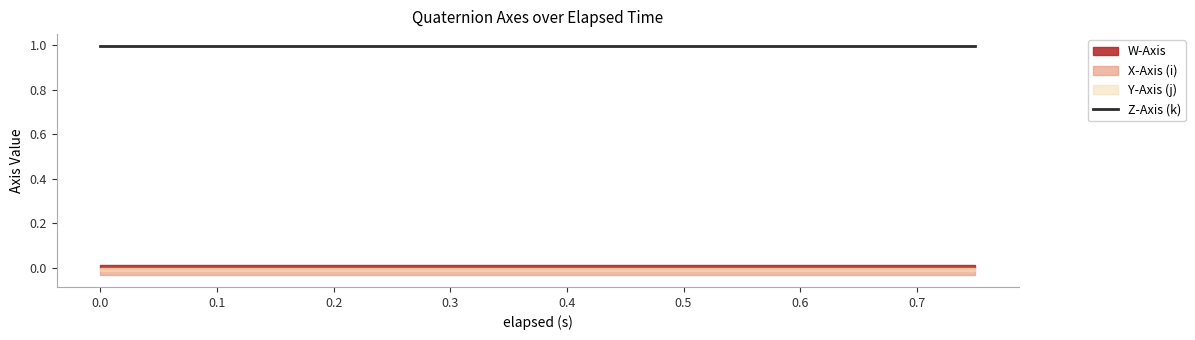

Reading left to right, transcribe all the data shown in this chart.

W-Axis: 0.0	0.0	0.0	0.0	0.0	0.0	0.0	0.0	0.0	0.0	0.0	0.0
X-Axis (i): -0.0	-0.0	-0.0	-0.0	-0.0	-0.0	-0.0	-0.0	-0.0	-0.0	-0.0	-0.0
Y-Axis (j): -0.0	-0.0	-0.0	-0.0	-0.0	-0.0	-0.0	-0.0	-0.0	-0.0	-0.0	-0.0
Z-Axis (k): 1.0	1.0	1.0	1.0	1.0	1.0	1.0	1.0	1.0	1.0	1.0	1.0